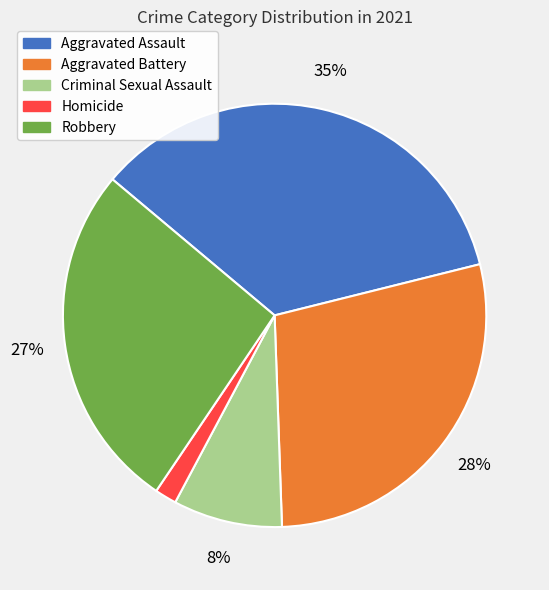

To the nearest percent, what is the difference between the Aggravated Assault and Robbery slice percentages?

8%